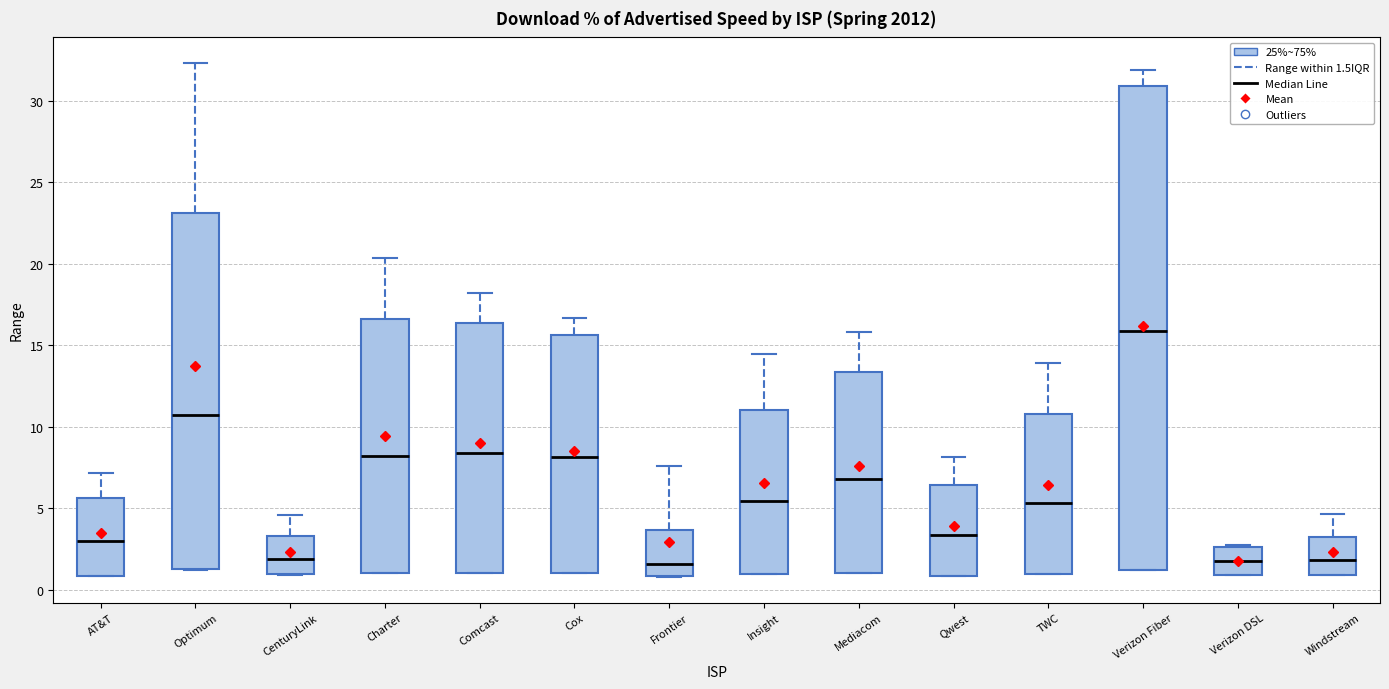

Reading left to right, read every box against the y-axis: the position of its median line, the range the box covers, and the ends of its whiskers. The values are not printed on the chart, so give them approximately, as read against the axis.

AT&T: median 3.0, box 1.0 to 5.5, whiskers 1.0 to 7.0
Optimum: median 10.5, box 1.5 to 23.0, whiskers 1.0 to 32.5
CenturyLink: median 2.0, box 1.0 to 3.5, whiskers 1.0 to 4.5
Charter: median 8.0, box 1.0 to 16.5, whiskers 1.0 to 20.5
Comcast: median 8.5, box 1.0 to 16.5, whiskers 1.0 to 18.0
Cox: median 8.0, box 1.0 to 15.5, whiskers 1.0 to 16.5
Frontier: median 1.5, box 1.0 to 3.5, whiskers 1.0 to 7.5
Insight: median 5.5, box 1.0 to 11.0, whiskers 1.0 to 14.5
Mediacom: median 7.0, box 1.0 to 13.5, whiskers 1.0 to 16.0
Qwest: median 3.5, box 1.0 to 6.5, whiskers 1.0 to 8.0
TWC: median 5.5, box 1.0 to 11.0, whiskers 1.0 to 14.0
Verizon Fiber: median 16.0, box 1.0 to 31.0, whiskers 1.0 to 32.0
Verizon DSL: median 1.5, box 1.0 to 2.5, whiskers 1.0 to 3.0
Windstream: median 2.0, box 1.0 to 3.0, whiskers 1.0 to 4.5